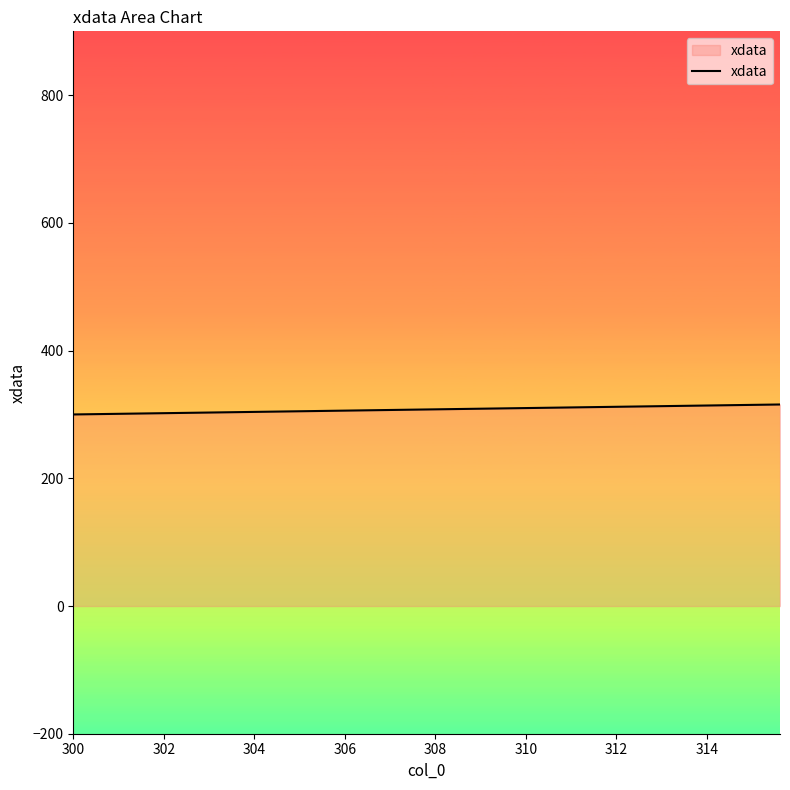

What is the smallest value displayed?

300.0